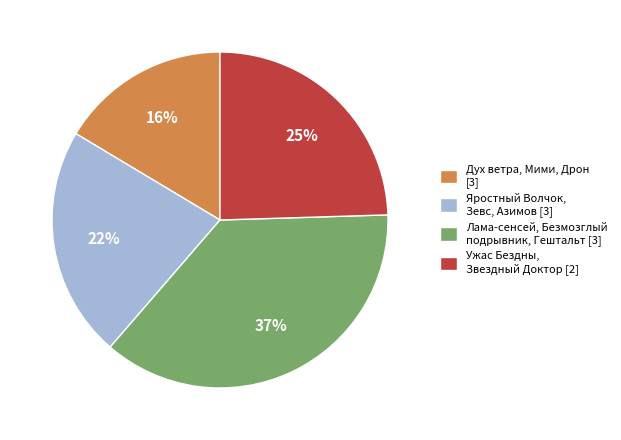

What is the ratio of the value at Ужас Бездны, Звездный Доктор [2] to the value at Лама-сенсей, Безмозглый подрывник, Гештальт [3]?

0.7